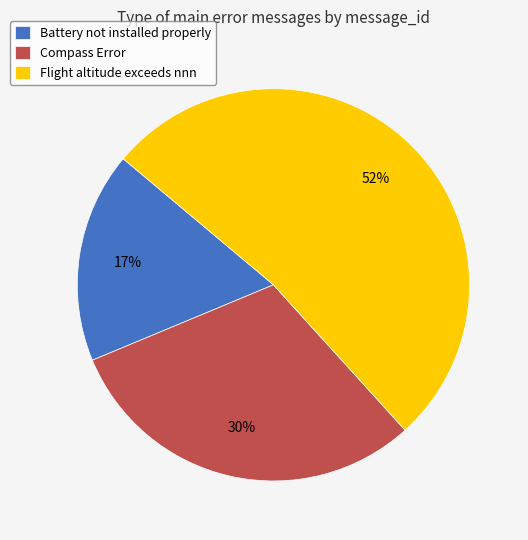

Which slice represents more than half of the pie?

Flight altitude exceeds nnn